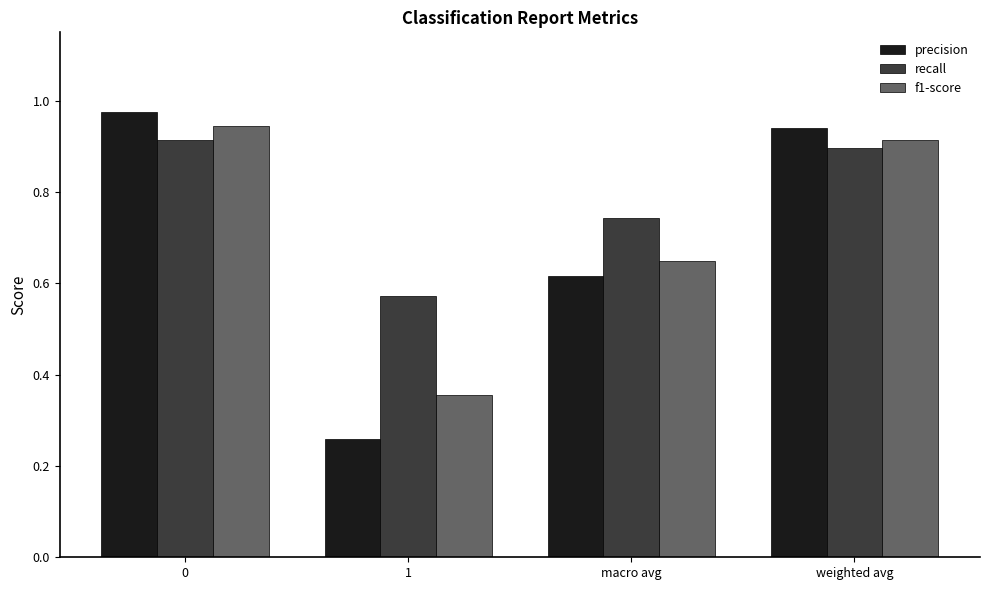

What are all the series names shown in the legend?

precision, recall, f1-score